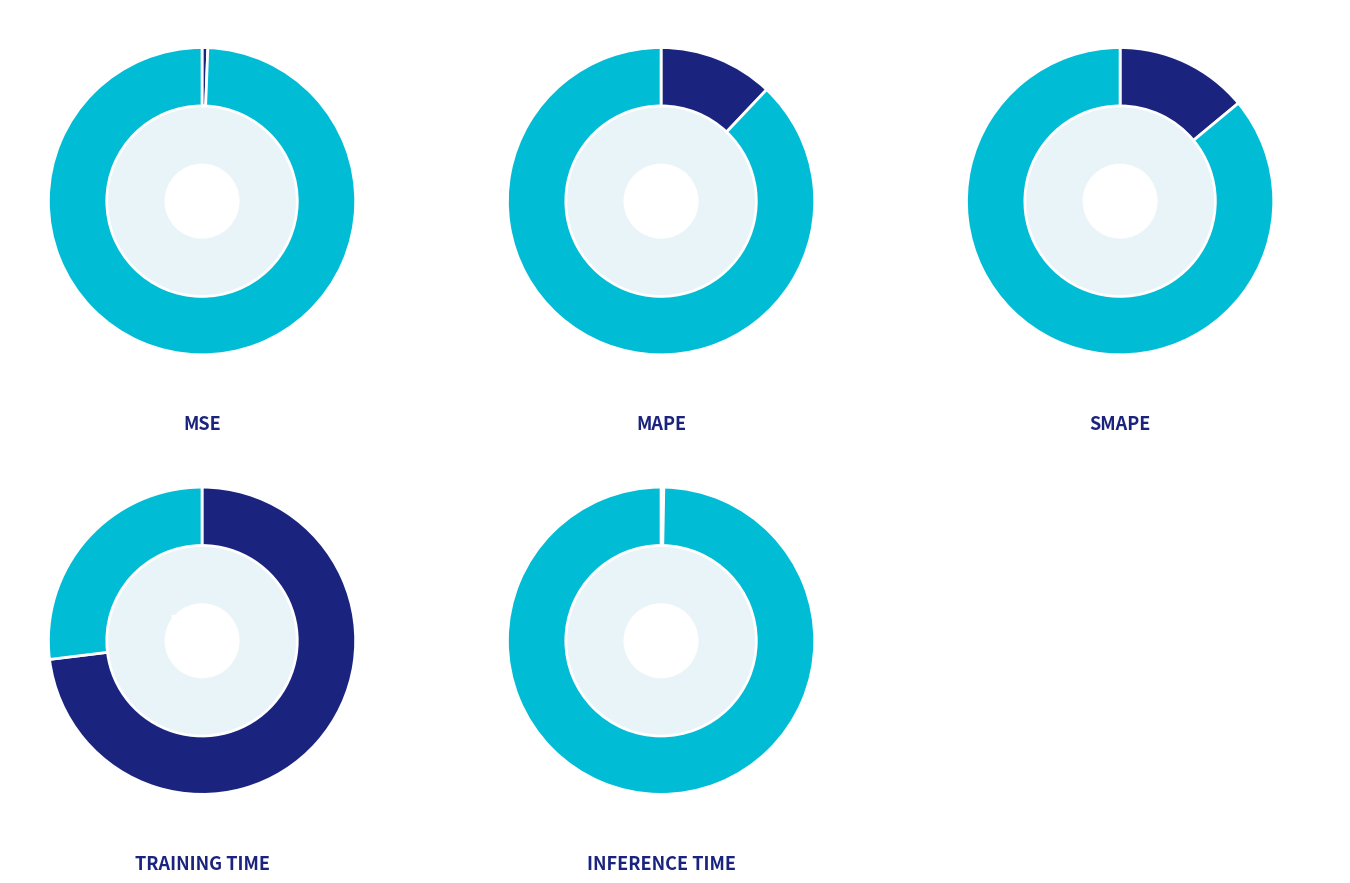

To the nearest percent, what is the combined percentage of MAPE and Training Time?

85%